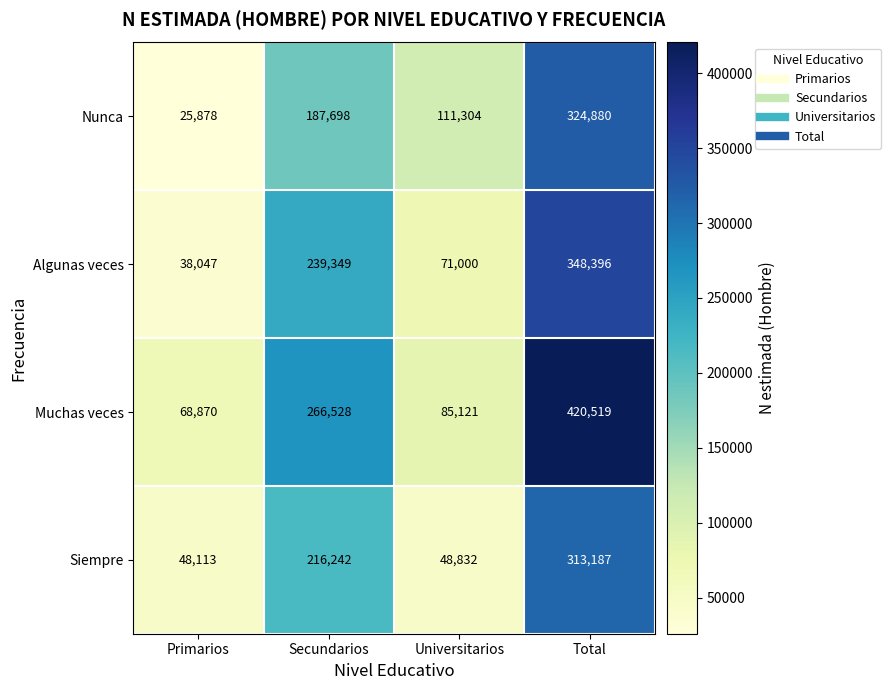

What is the total value across all series at Secundarios?

909817